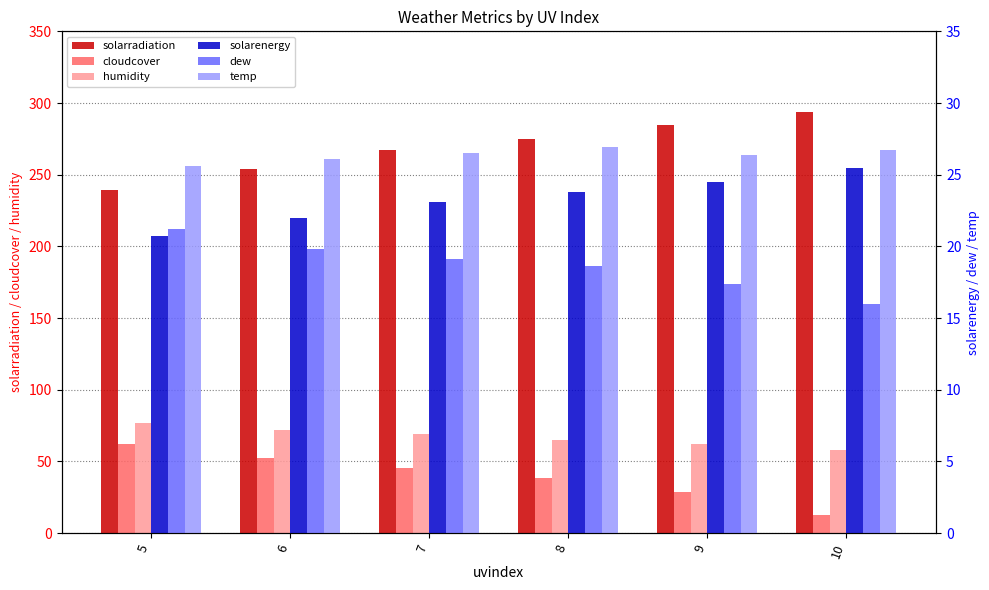

What is the sum of all solarenergy values?

139.6